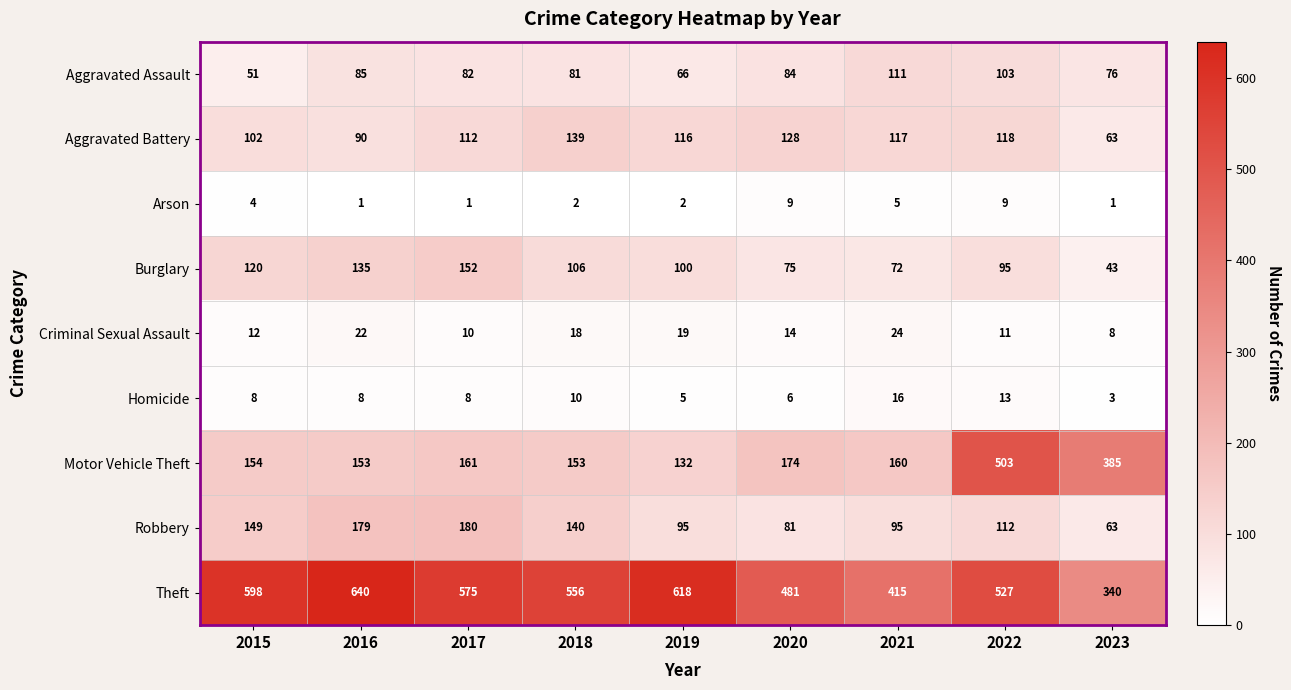

What is the sum of the Aggravated Battery values at 2016 and 2018?

229